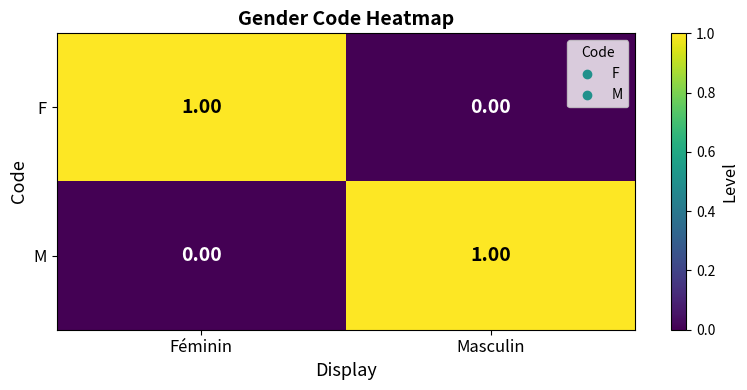

How many values in the F series are below 1?

1